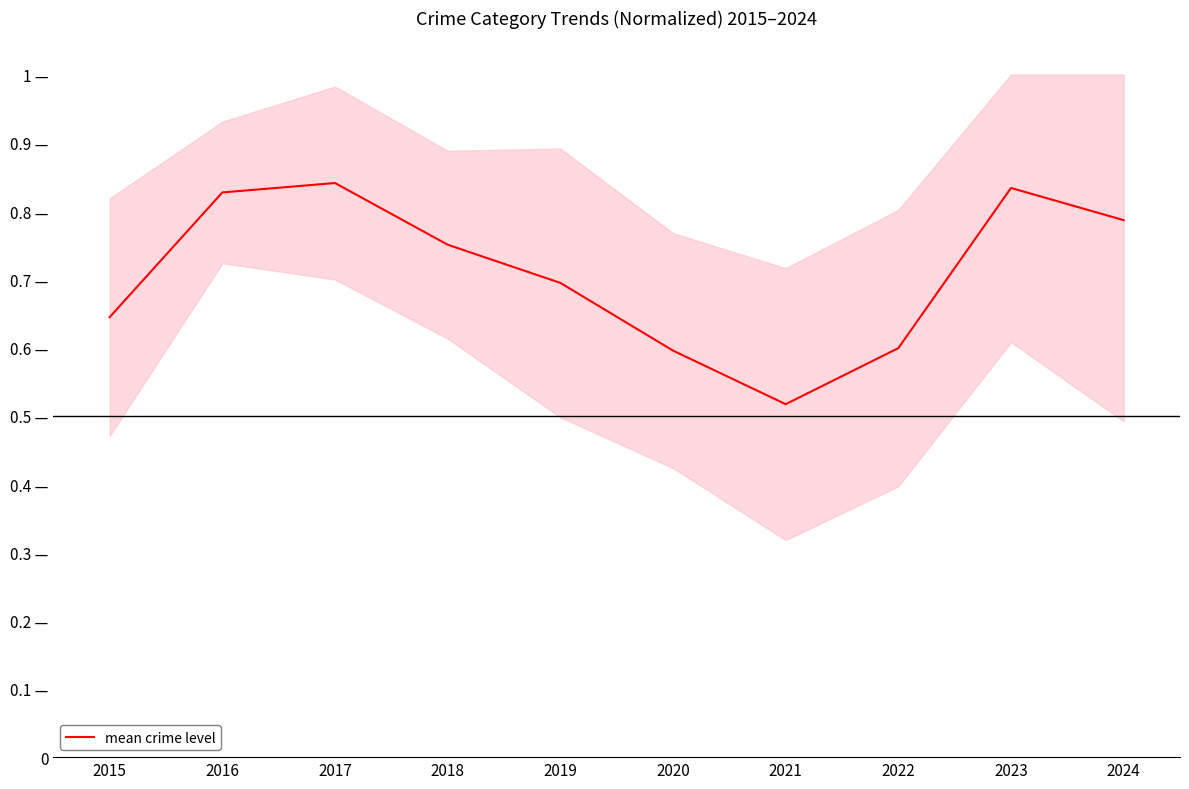

How many values are between 0 and 1?

10